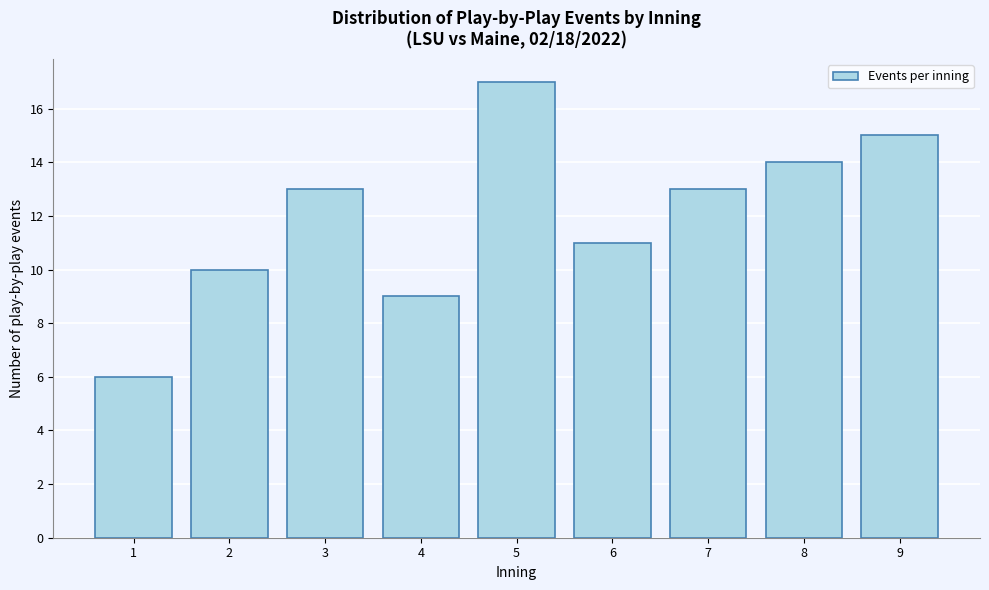

Reading left to right, extract all data points from this chart.

6	10	13	9	17	11	13	14	15